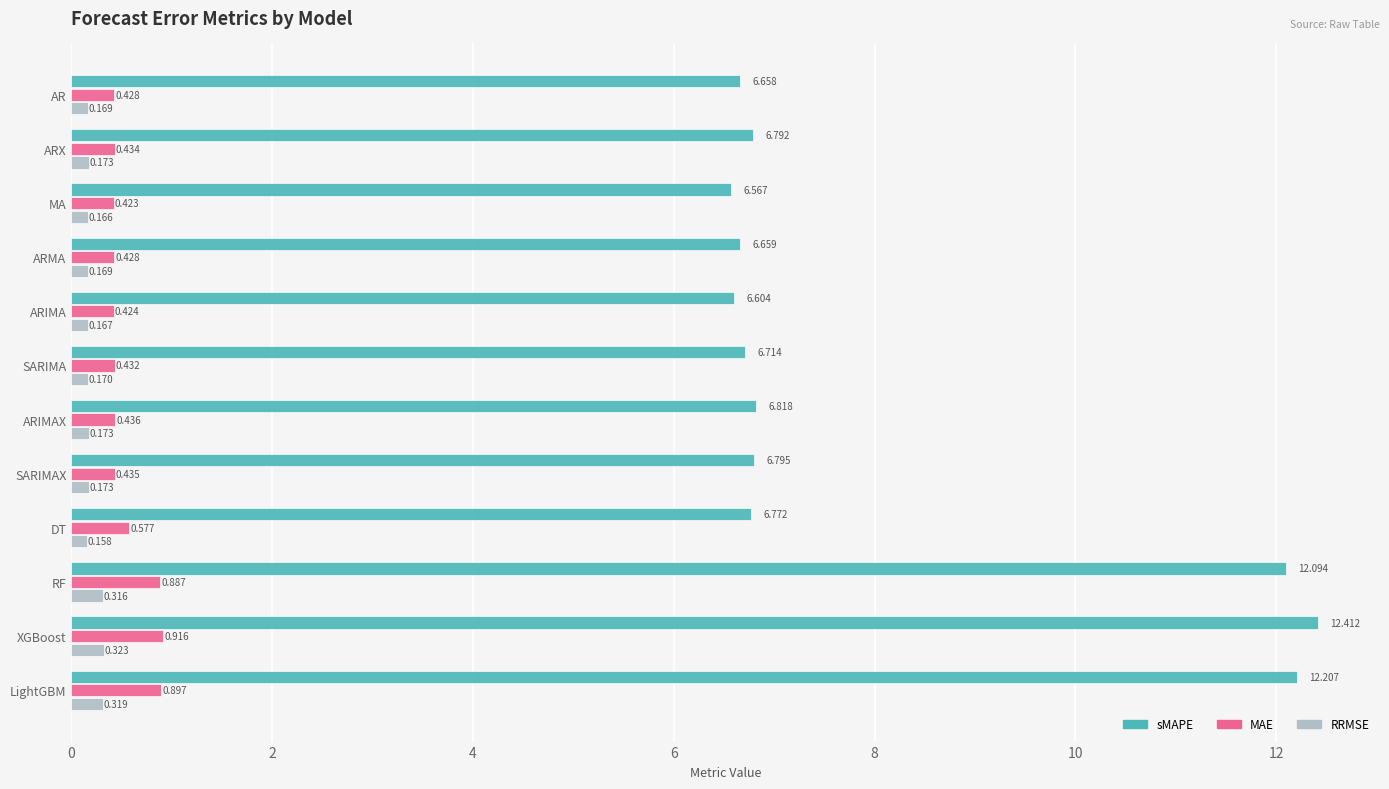

What is the difference between the second highest and second lowest values in the MAE series?

0.5